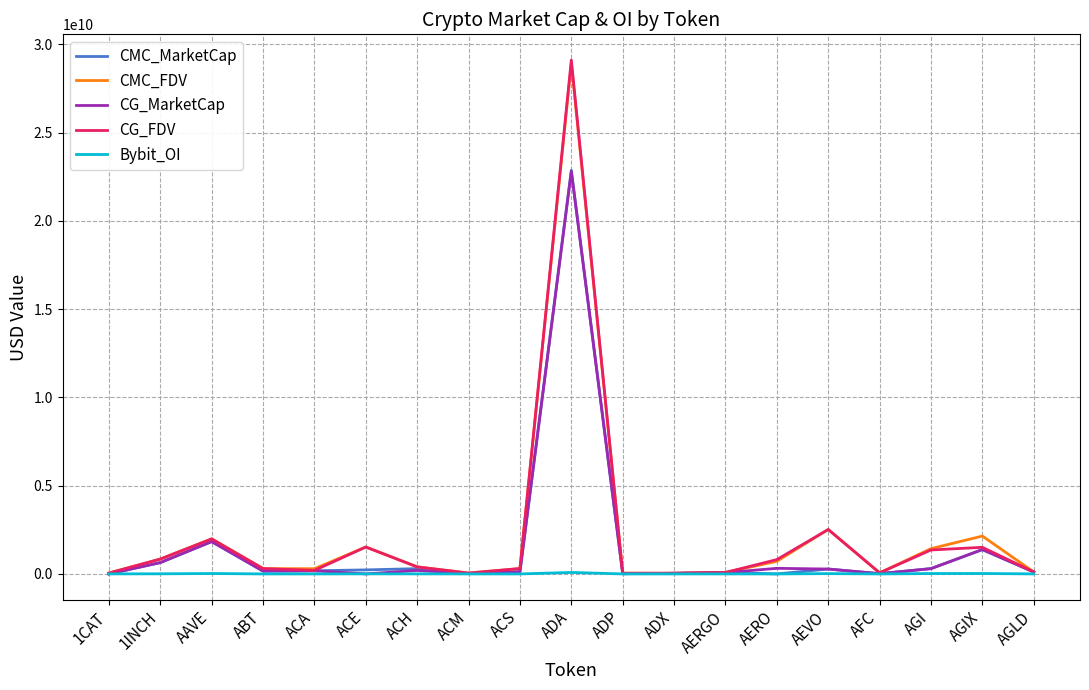

The value of CMC_FDV at ACE is 1527712365.5. True or false?

True